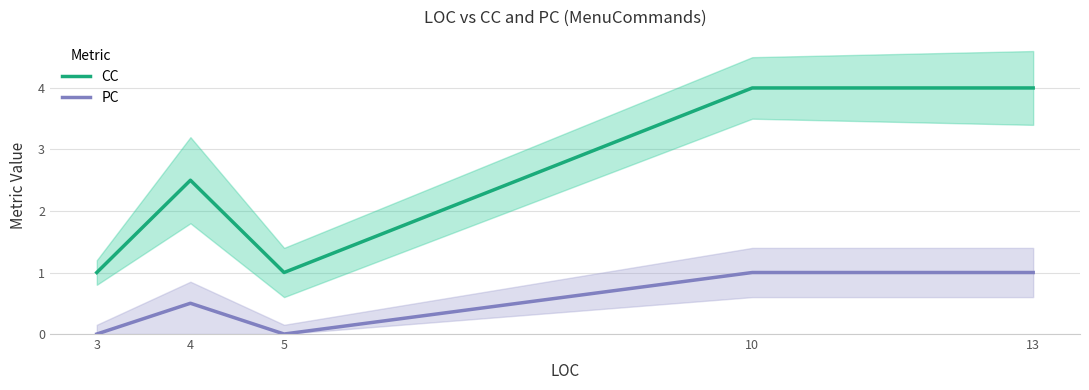

True or false: PC has a value of -0.3 at 5.

False